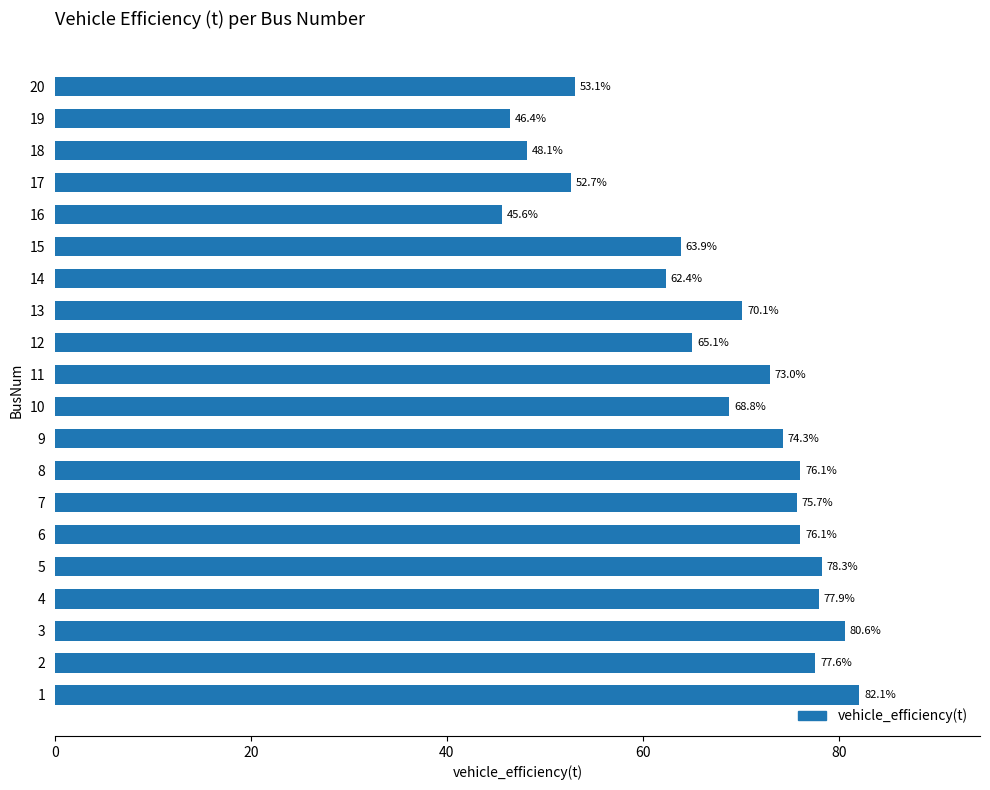

What is the average value?

67.4